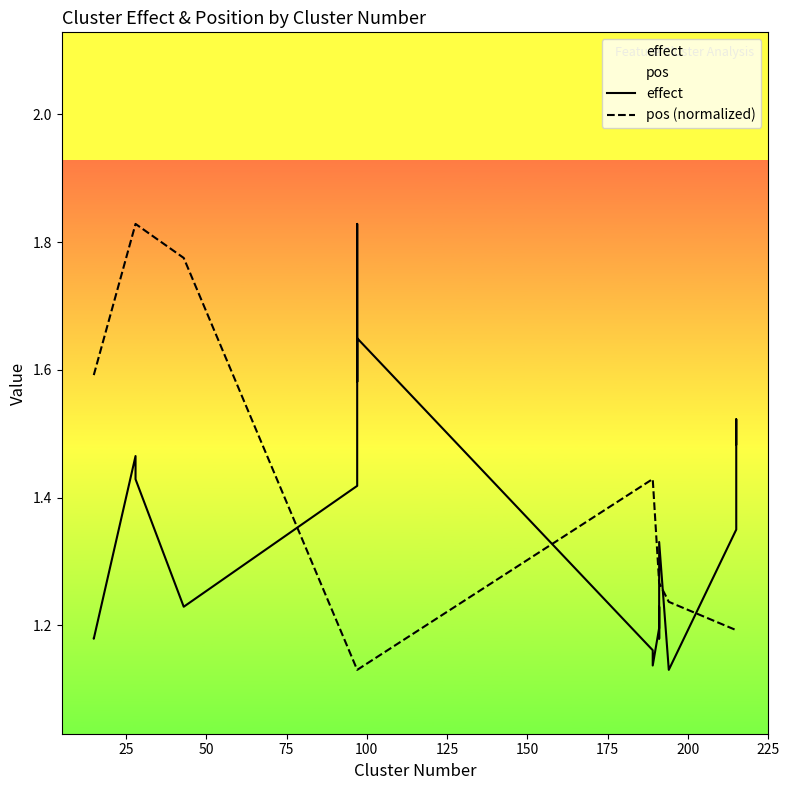

Reading left to right, what are all the values shown in this chart?

effect: 1.2	1.2	1.5	1.4	1.2	1.4	1.8	1.6	1.6	1.2	1.1	1.2	1.2	1.2	1.3	1.1	1.3	1.4	1.5	1.5
pos (normalized): 1.6	1.6	1.8	1.8	1.8	1.1	1.1	1.1	1.1	1.4	1.4	1.3	1.3	1.3	1.3	1.2	1.2	1.2	1.2	1.2